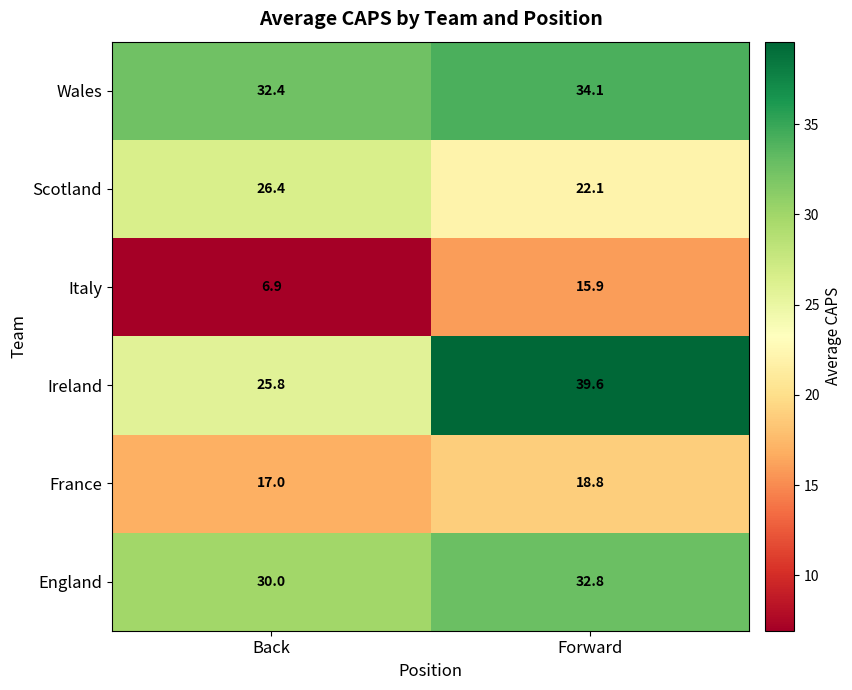

What is the greatest value displayed?

39.6